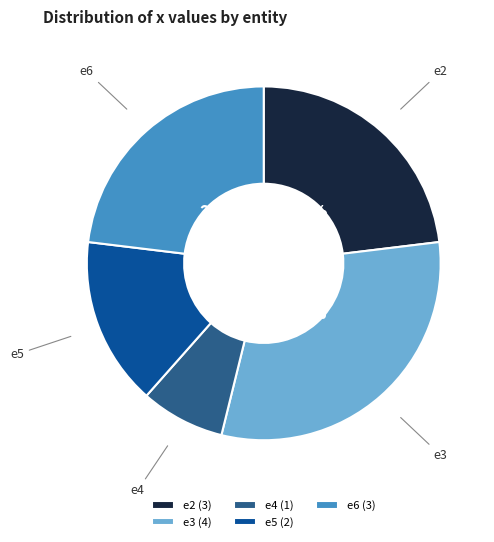

What is the ratio of the value at e5 to the value at e6?

0.7